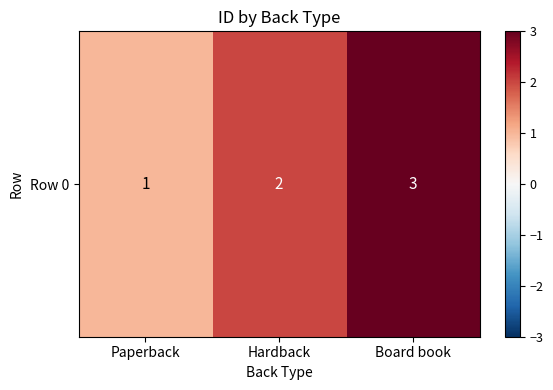

At which label does the data first exceed 2?

Board book